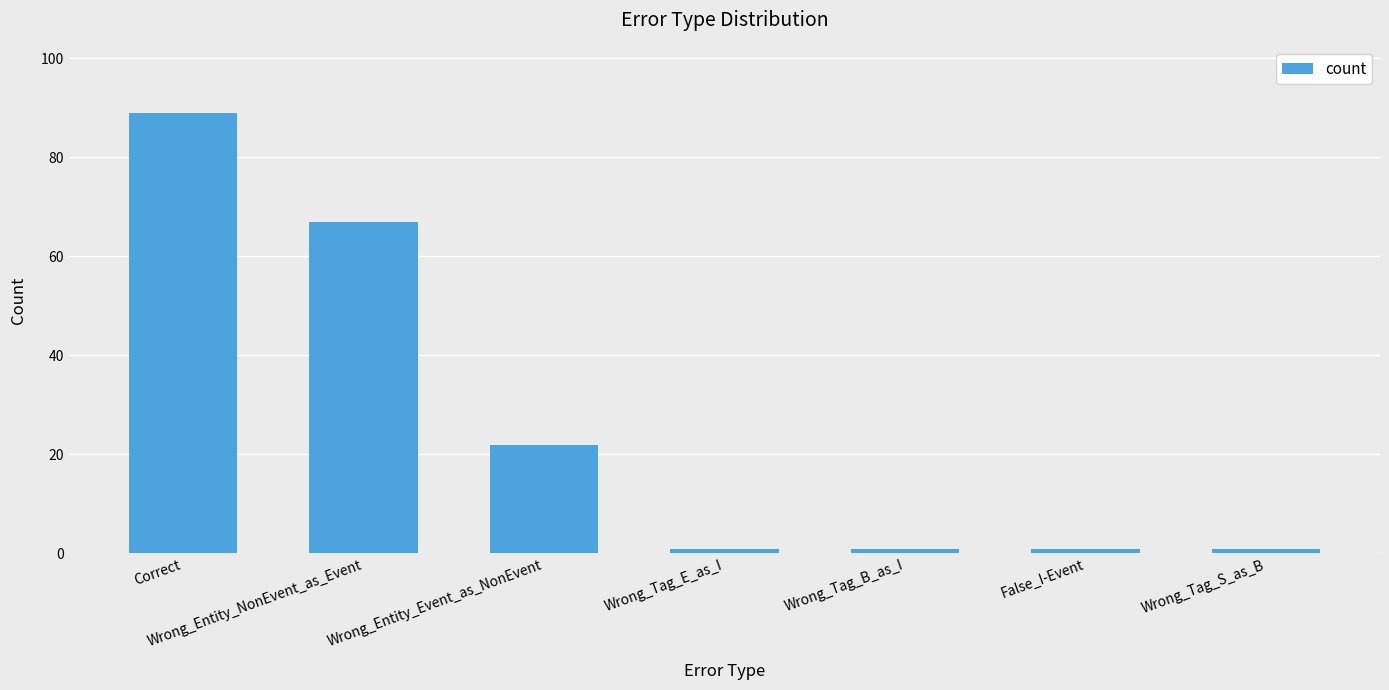

What is the greatest value displayed?

89